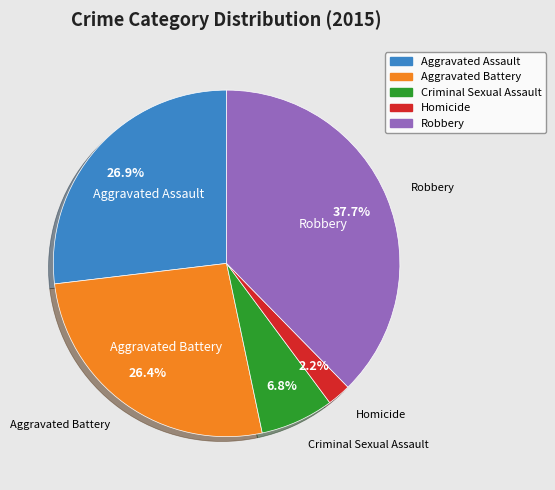

To the nearest percent, what is the difference between the Criminal Sexual Assault and Homicide slice percentages?

5%